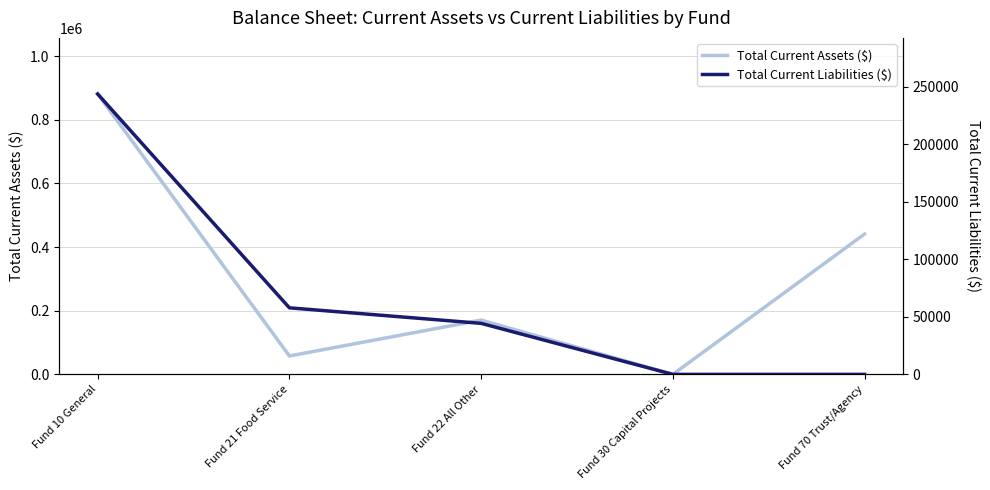

Is the value of Total Current Liabilities ($) at Fund 22 All Other greater than the value of Total Current Assets ($) at Fund 10 General?

No